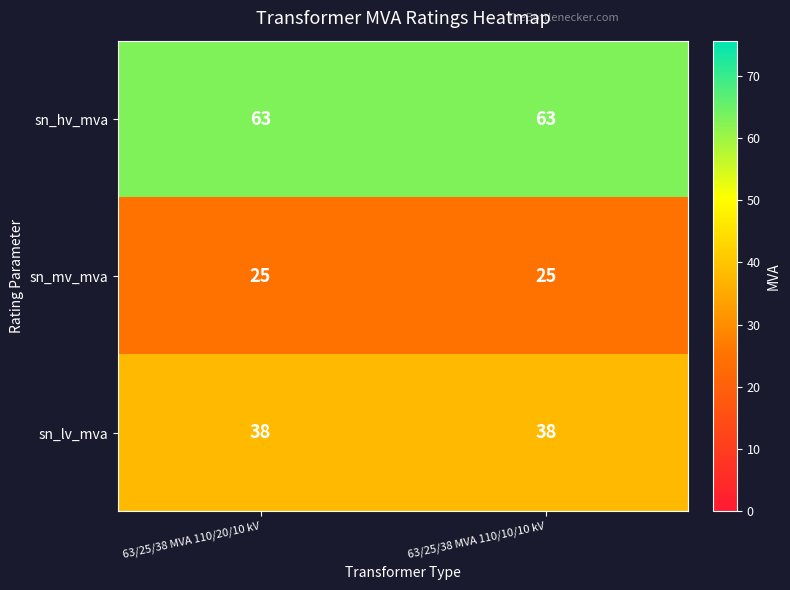

What is the minimum value shown in the chart?

25